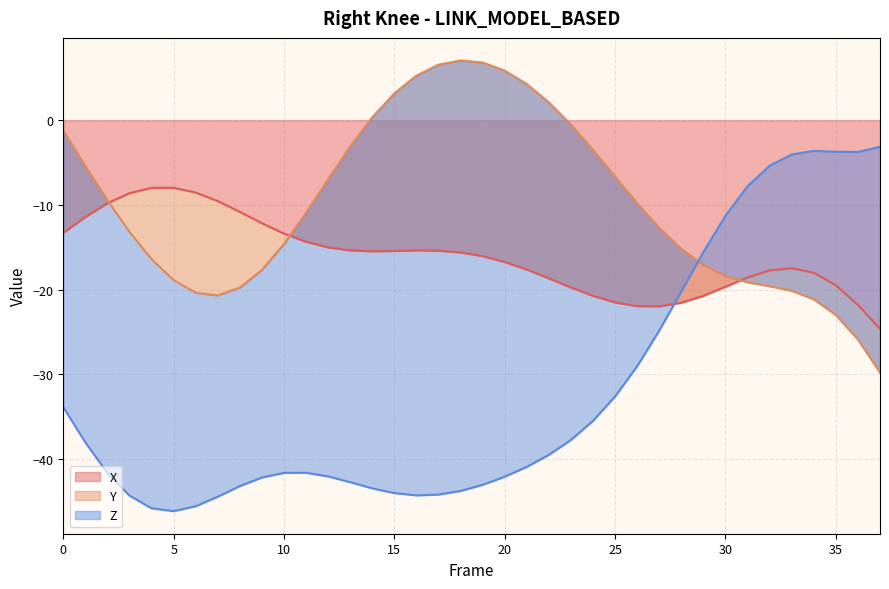

What is the difference between the Z values at 17 and 24?

8.7